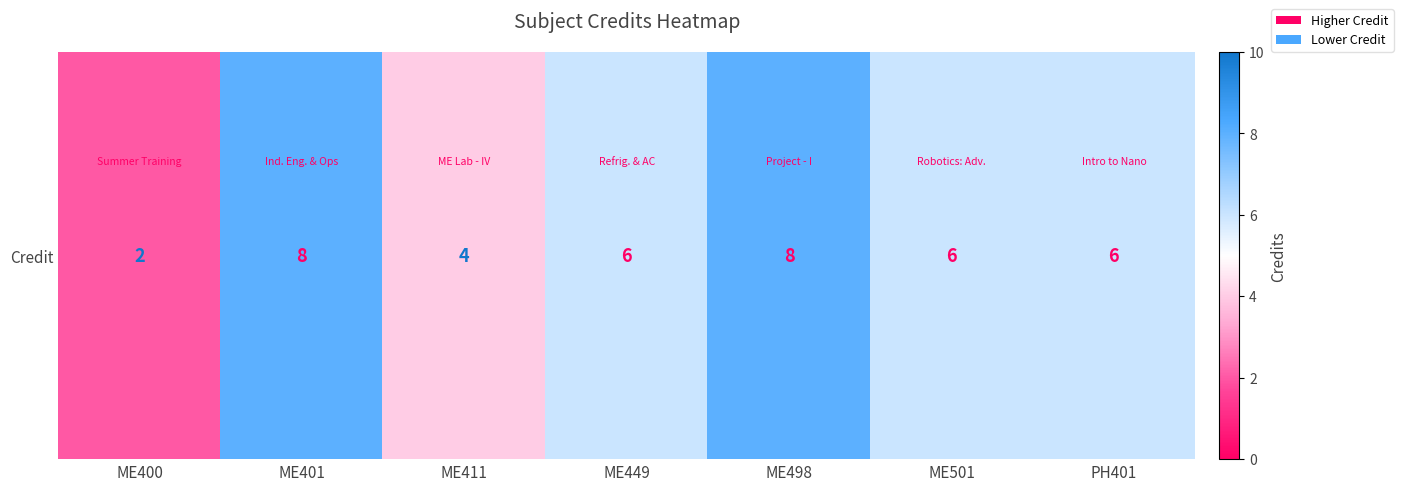

What is the difference between the second highest and minimum values?

6